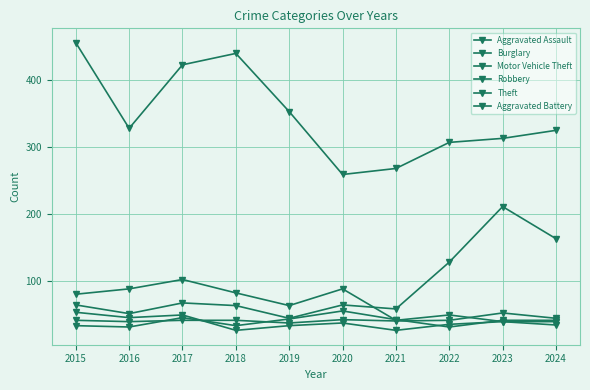

Does the chart have visible grid lines?

Yes